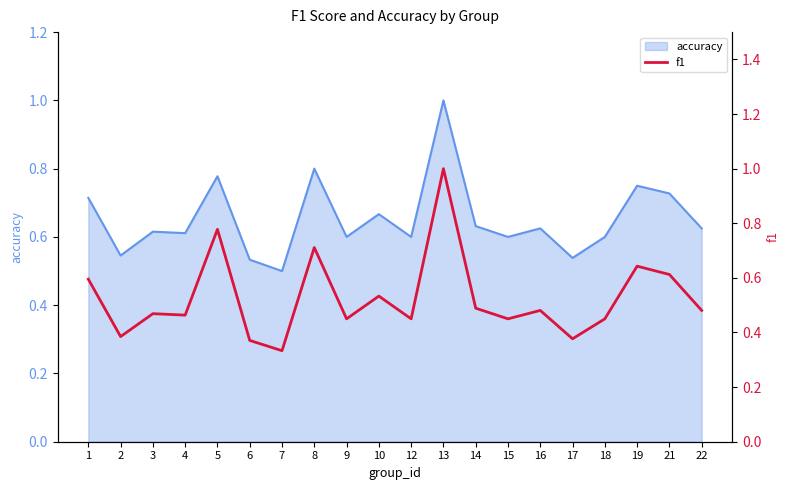

At which label does accuracy reach its minimum?

7